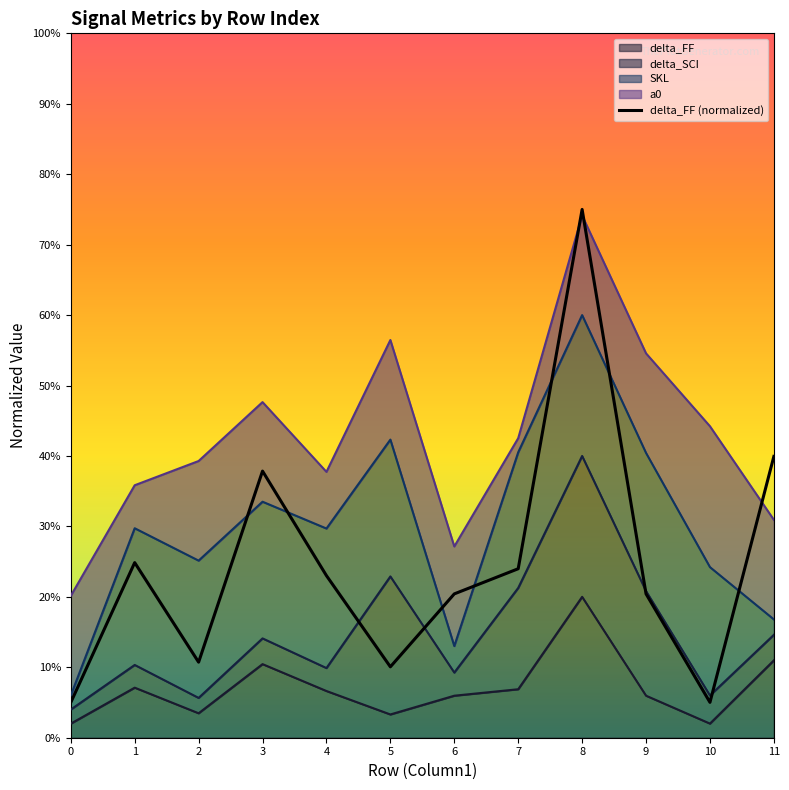

Between 5 and 6, which is larger?

6